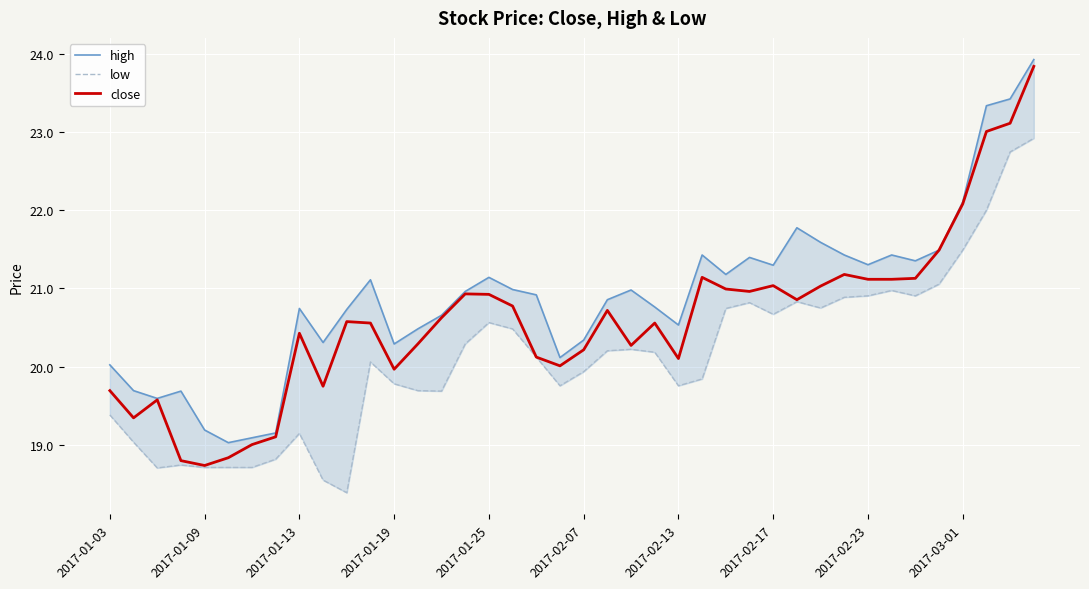

True or false: low has a value of 9.1 at 2017-03-01.

False